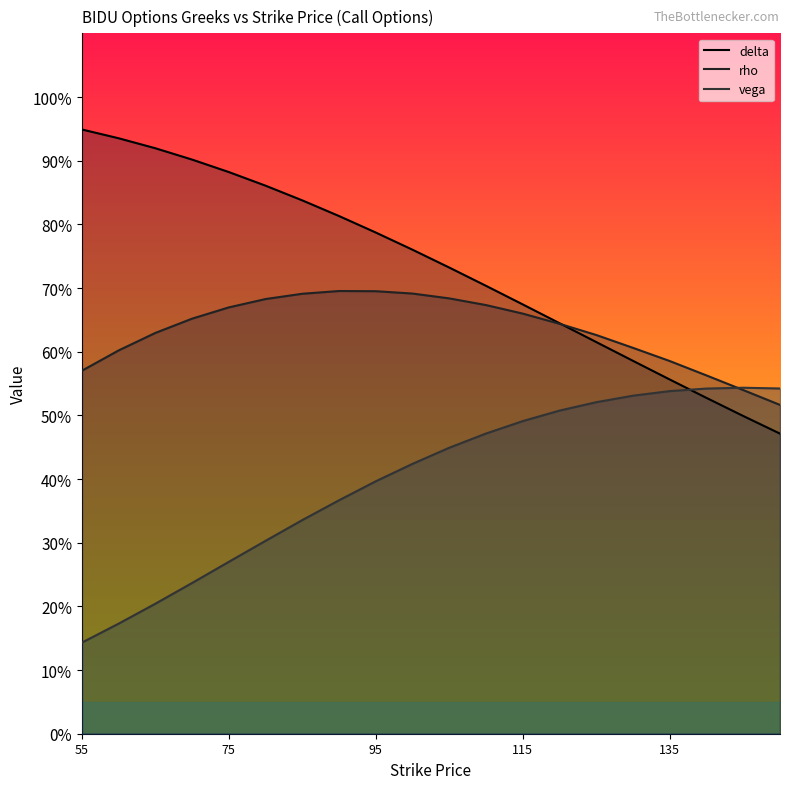

What is the spread (max minus min) of values at 65?

0.7